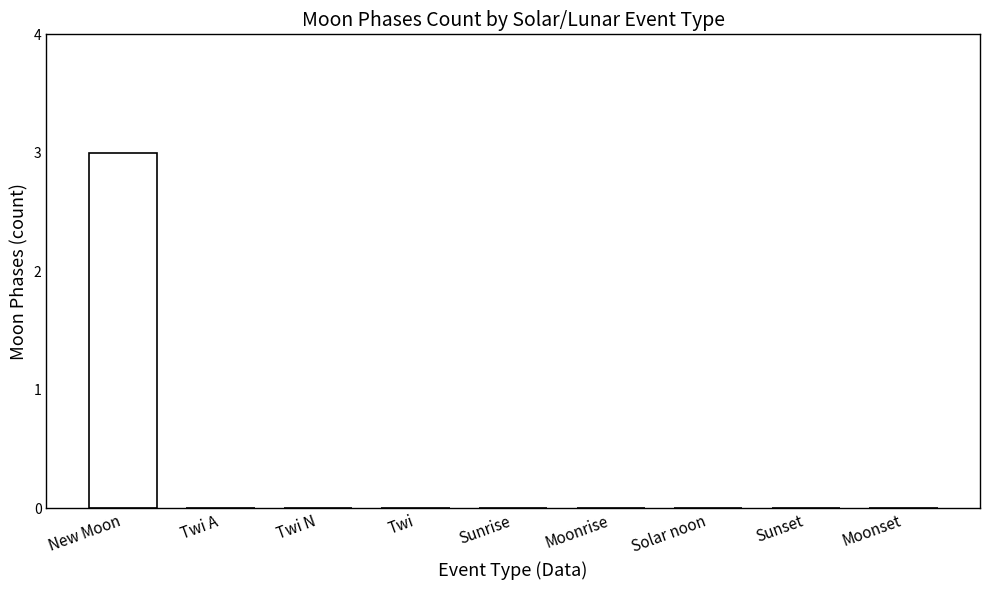

Is it true that the value at Sunrise is 2?

False